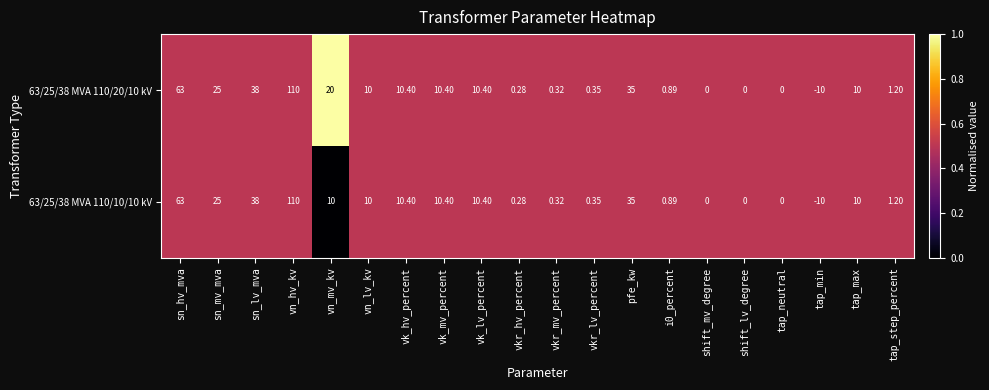

At which category is the sum across all series the highest?

vn_hv_kv